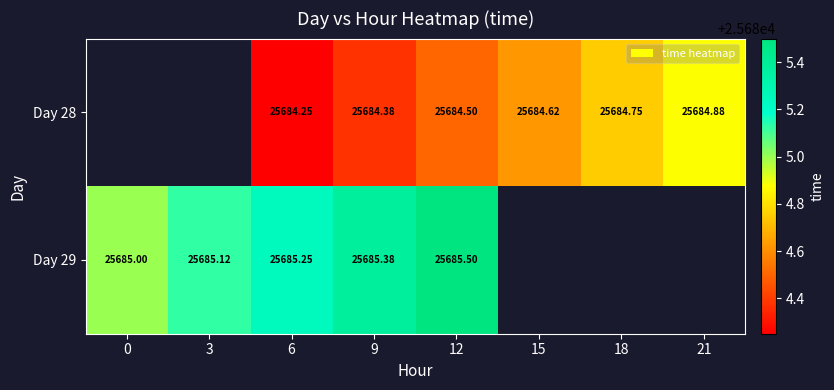

Is the value of Day 28 at 6 greater than the value of Day 29 at 12?

No